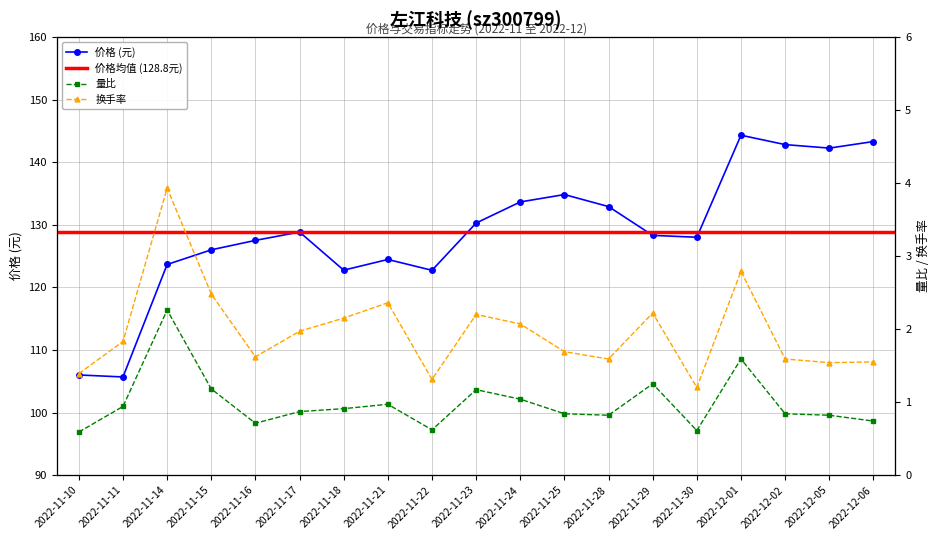

Count the number of categories in the chart.

19